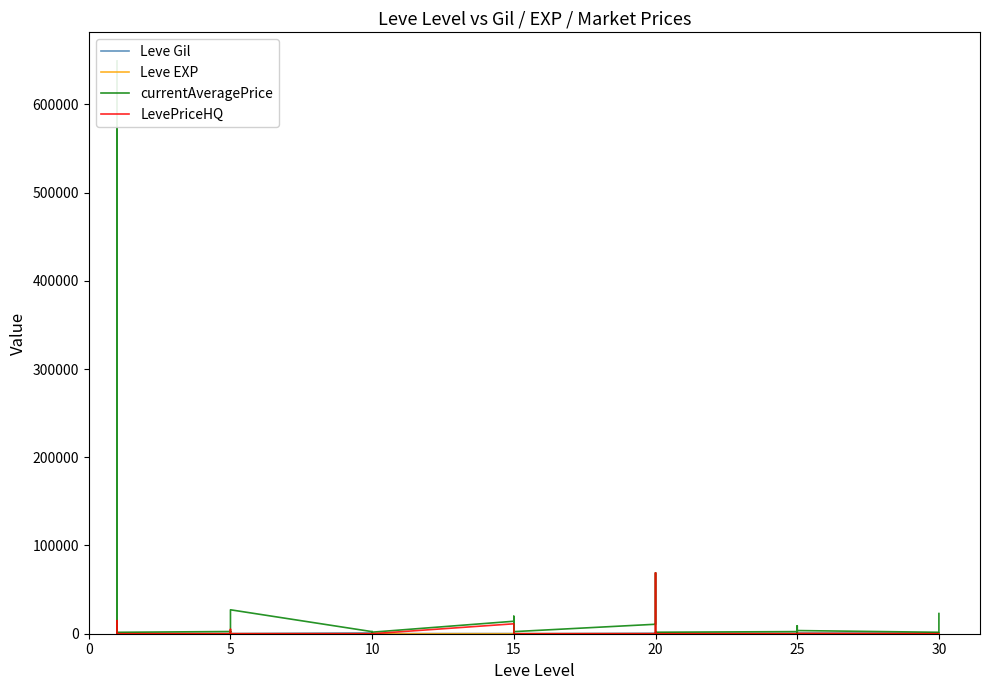

How many interior local valleys does the currentAveragePrice series have?

11